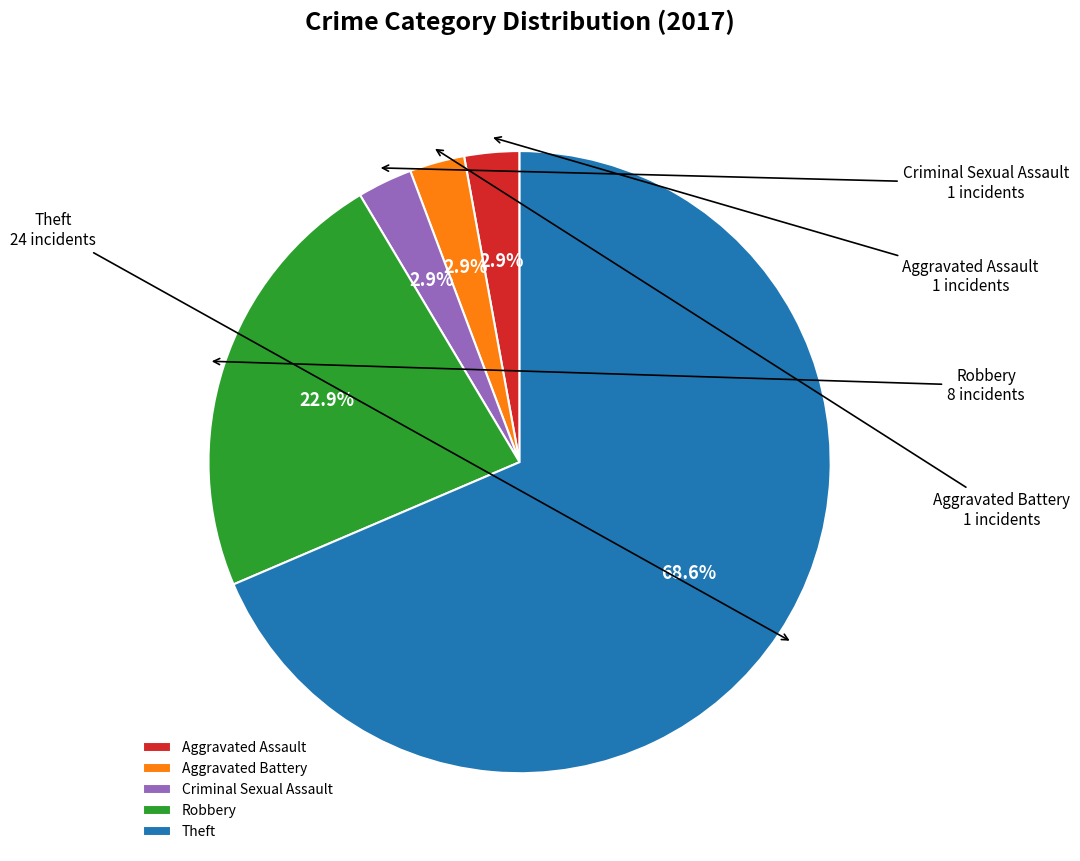

Which has a higher value, Aggravated Assault or Theft?

Theft